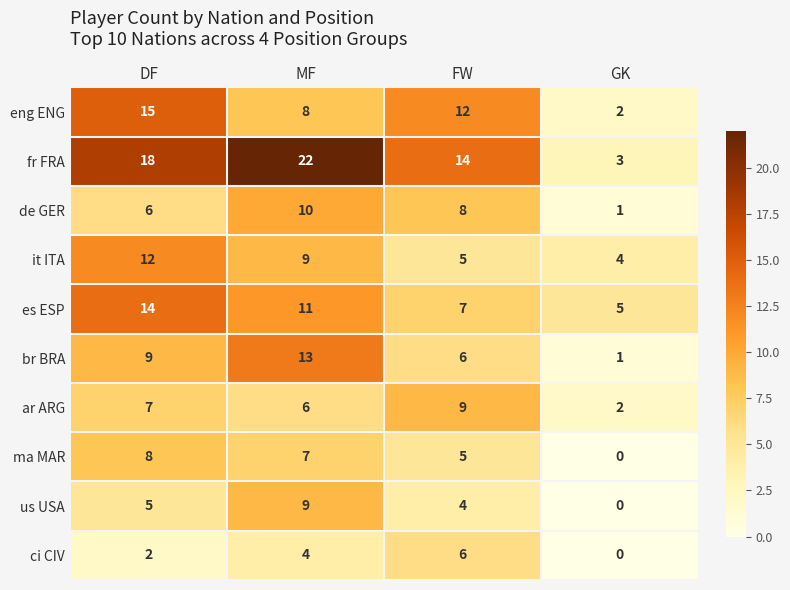

What is the approximate value of de GER at DF?

6